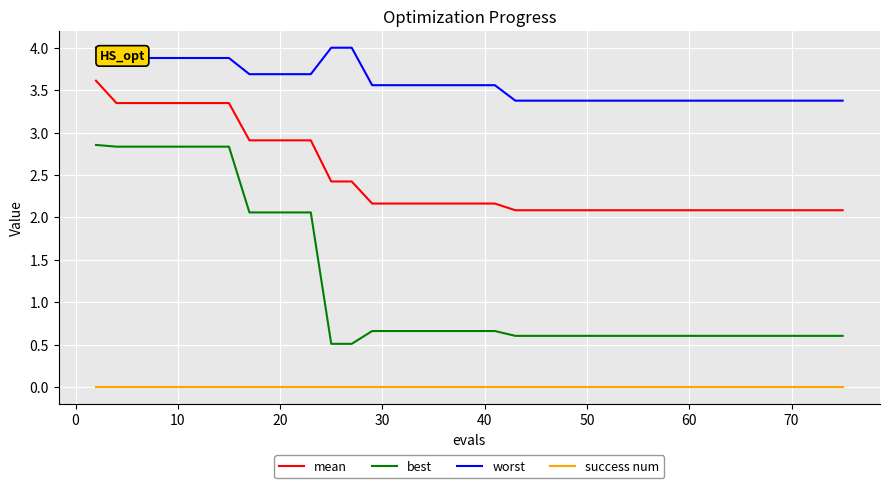

Which series has the widest spread of values?

best